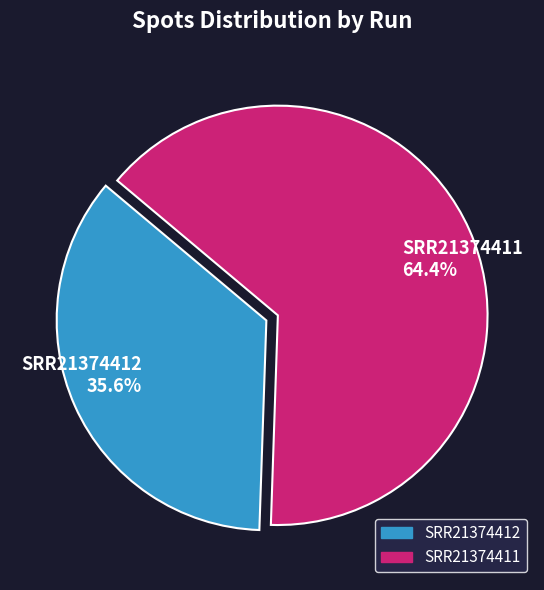

Rank the categories by value from highest to lowest.

SRR21374411, SRR21374412